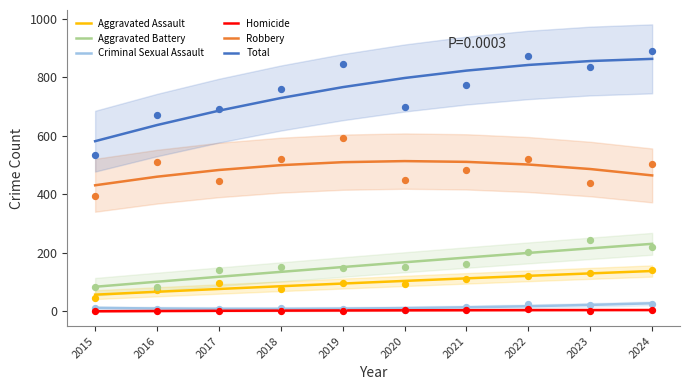

Which series reaches the maximum Y coordinate?

Total